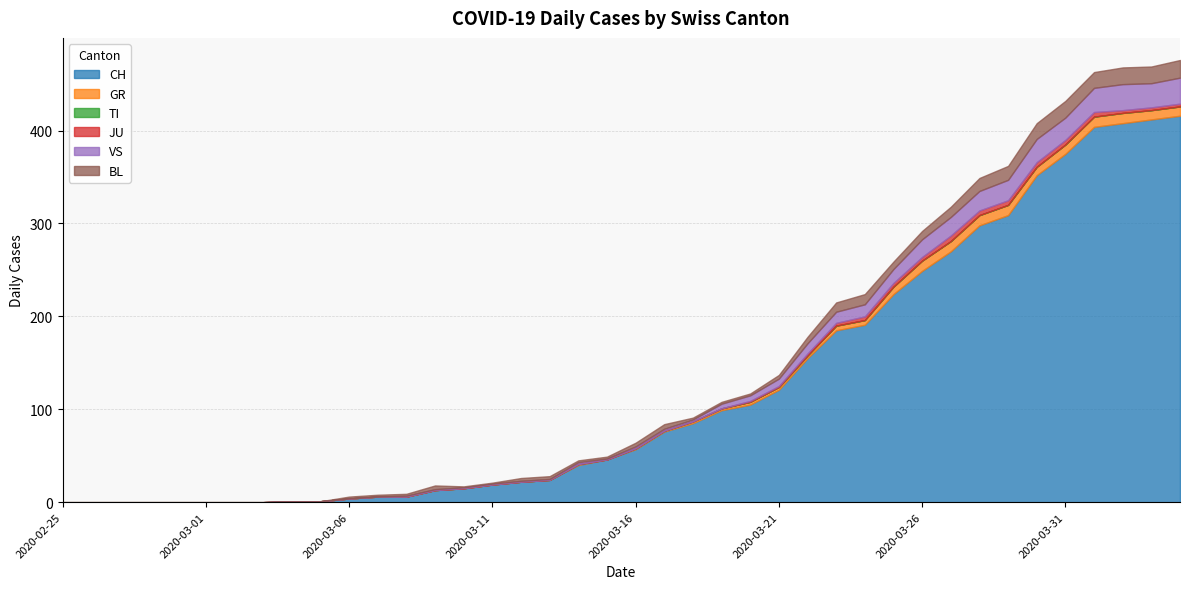

Which series has the widest spread of values?

CH